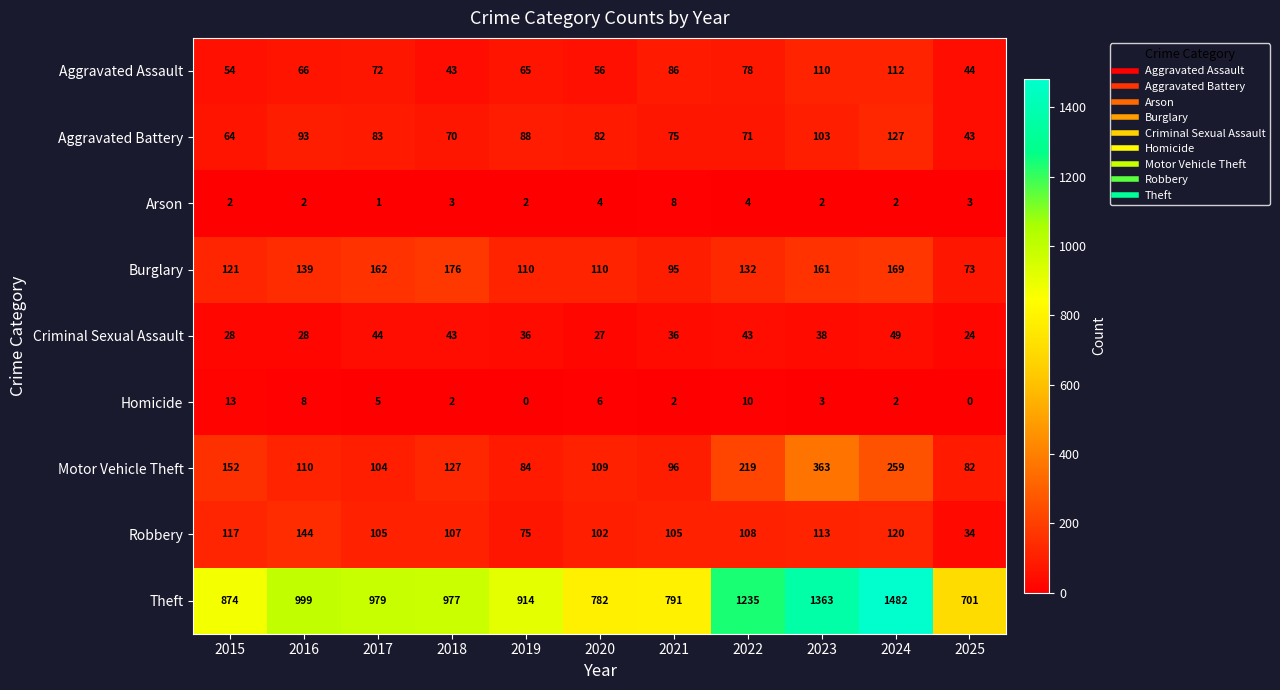

How many values in the Burglary series are below 132?

5